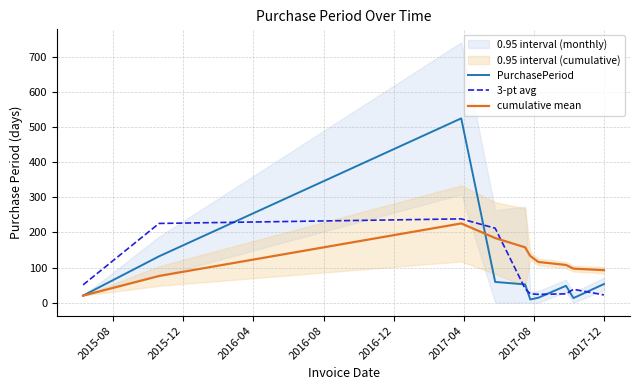

What is the difference between the 3-pt avg values at 2016-04 and 2017-08?

215.0